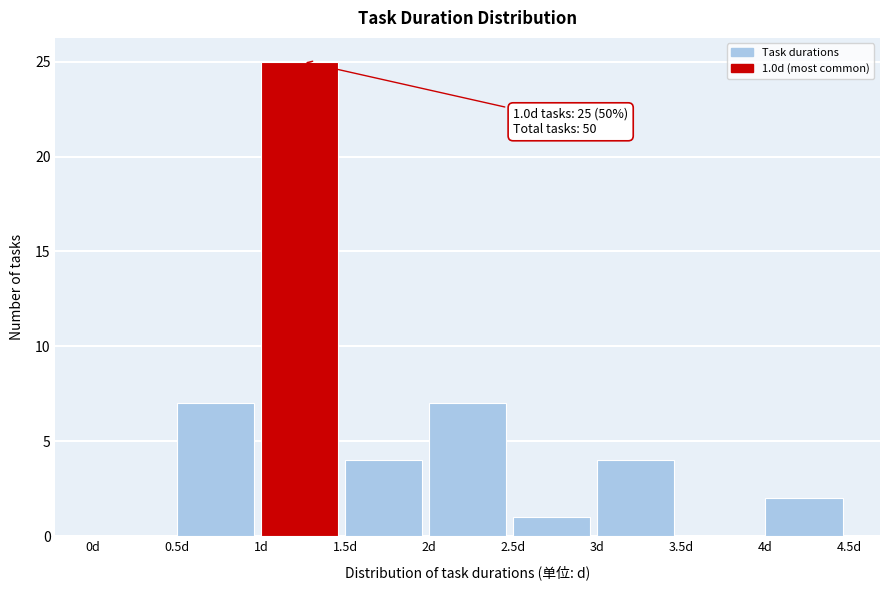

Which range on the x-axis has the tallest bar?

1.0 to 1.5